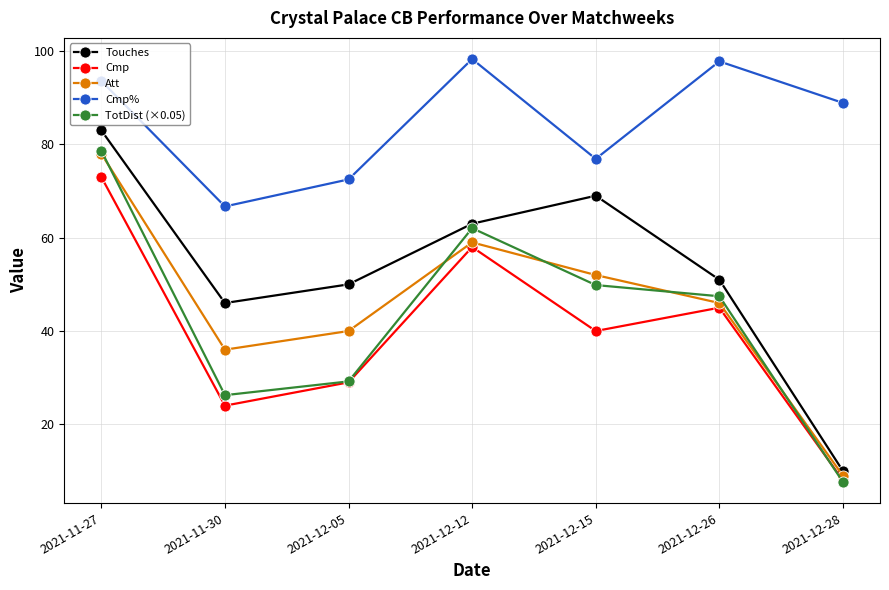

What is the average value of the TotDist (×0.05) series?

43.0